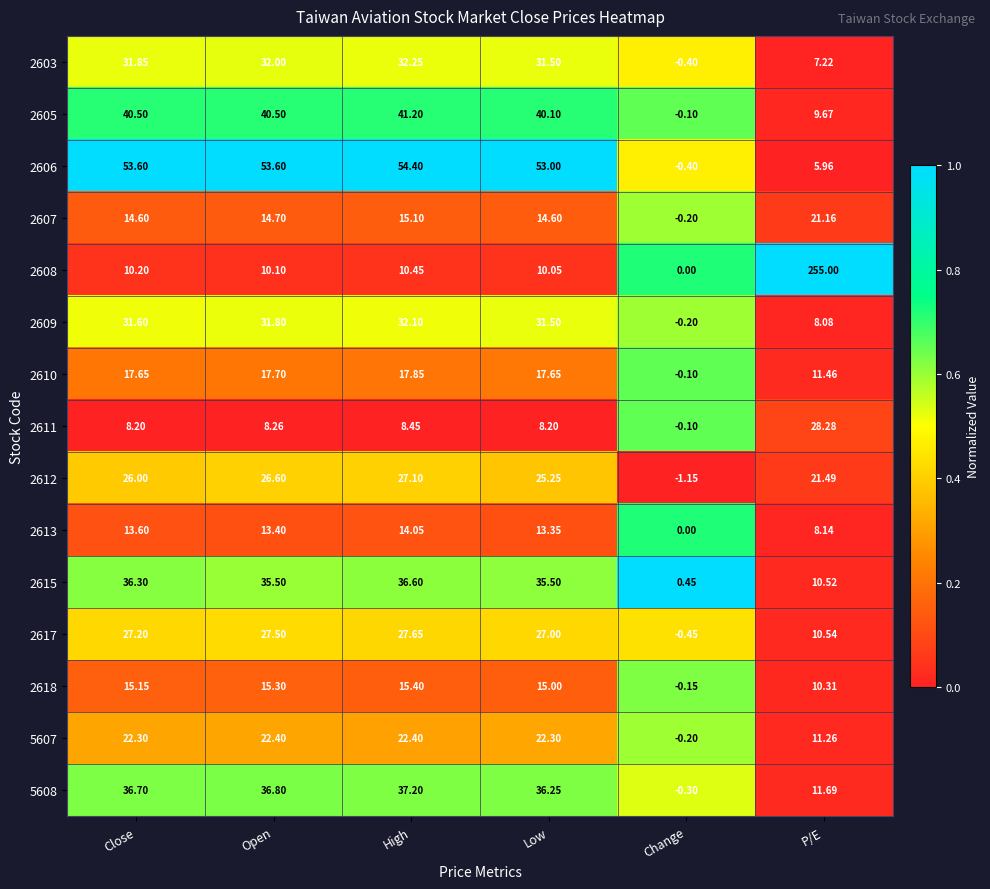

Is the value of 2609 at Open greater than the value of 2603 at Open?

No